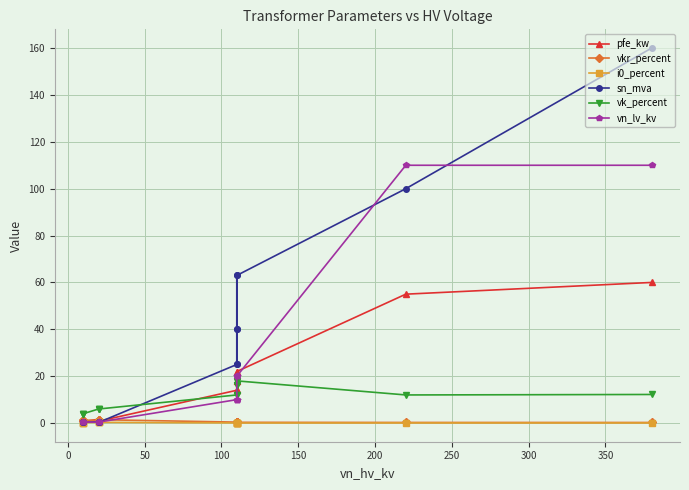

What is the difference between the second highest and minimum values in the sn_mva series?

99.8